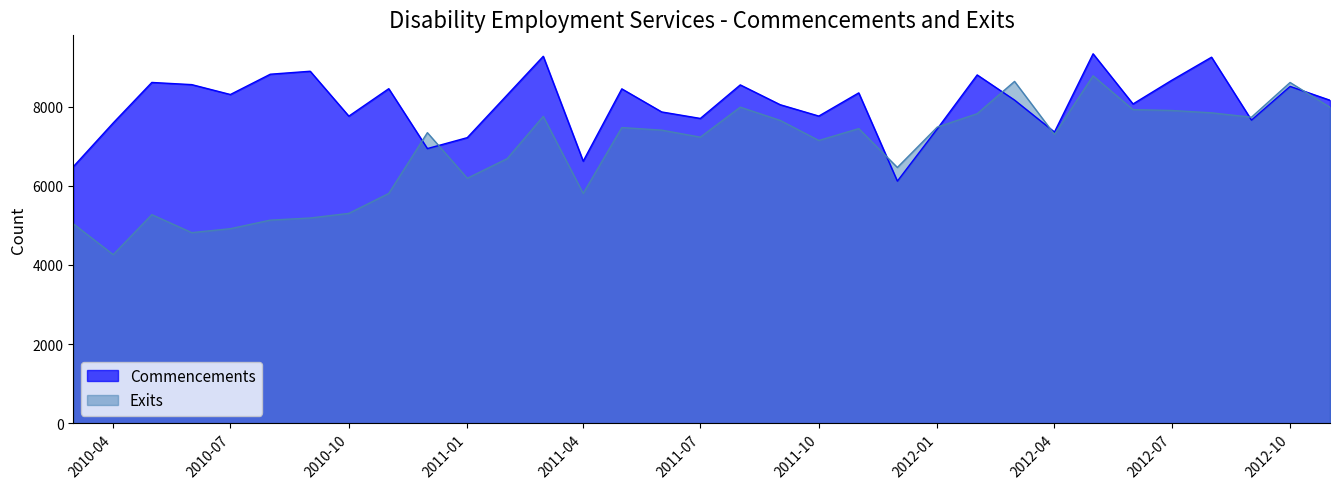

Is the value of Exits at 2010-09 greater than the value of Commencements at 2011-04?

No